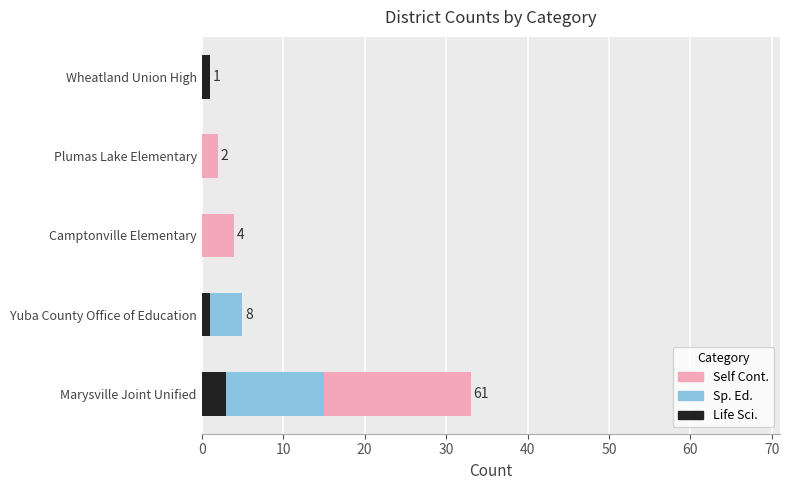

Which category has the highest value in the Life Sci. series?

Marysville Joint Unified